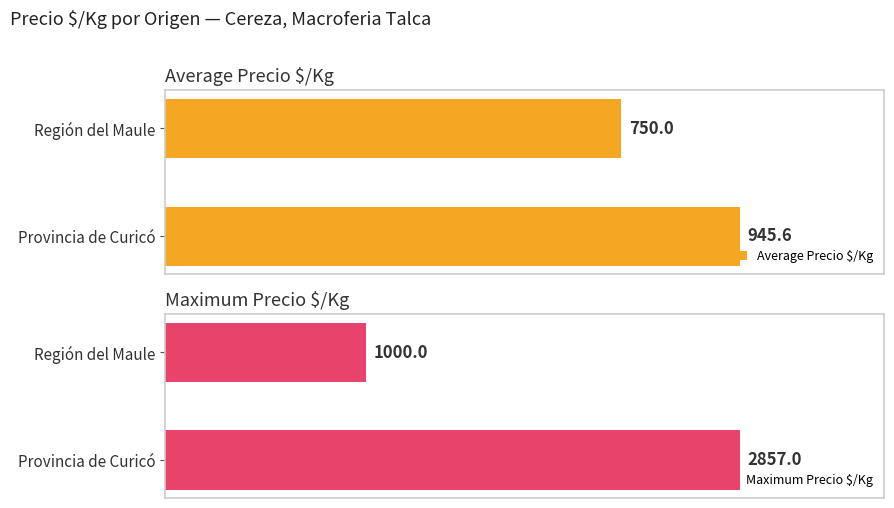

At which label is Average Precio $/Kg closest to 847?

Región del Maule